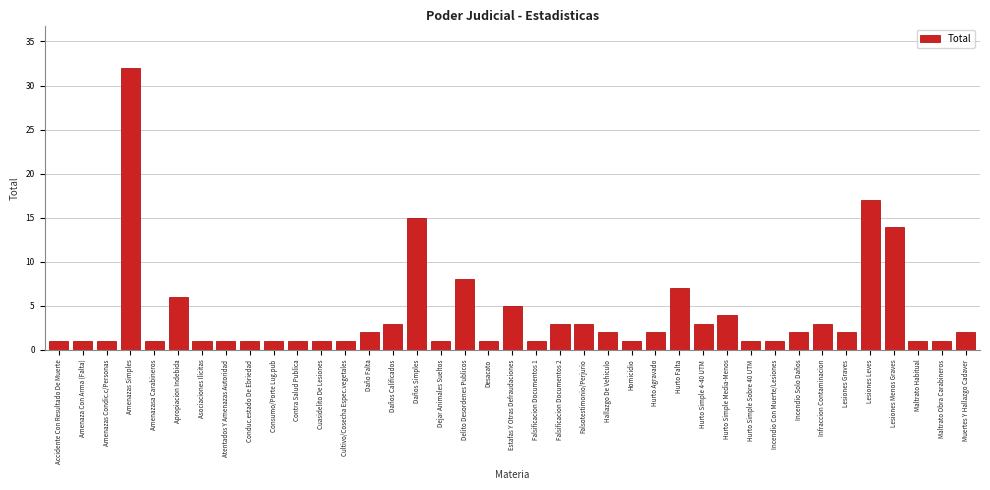

What is the change in value from Conduc.estado De Ebriedad to Daño Falta?

+1